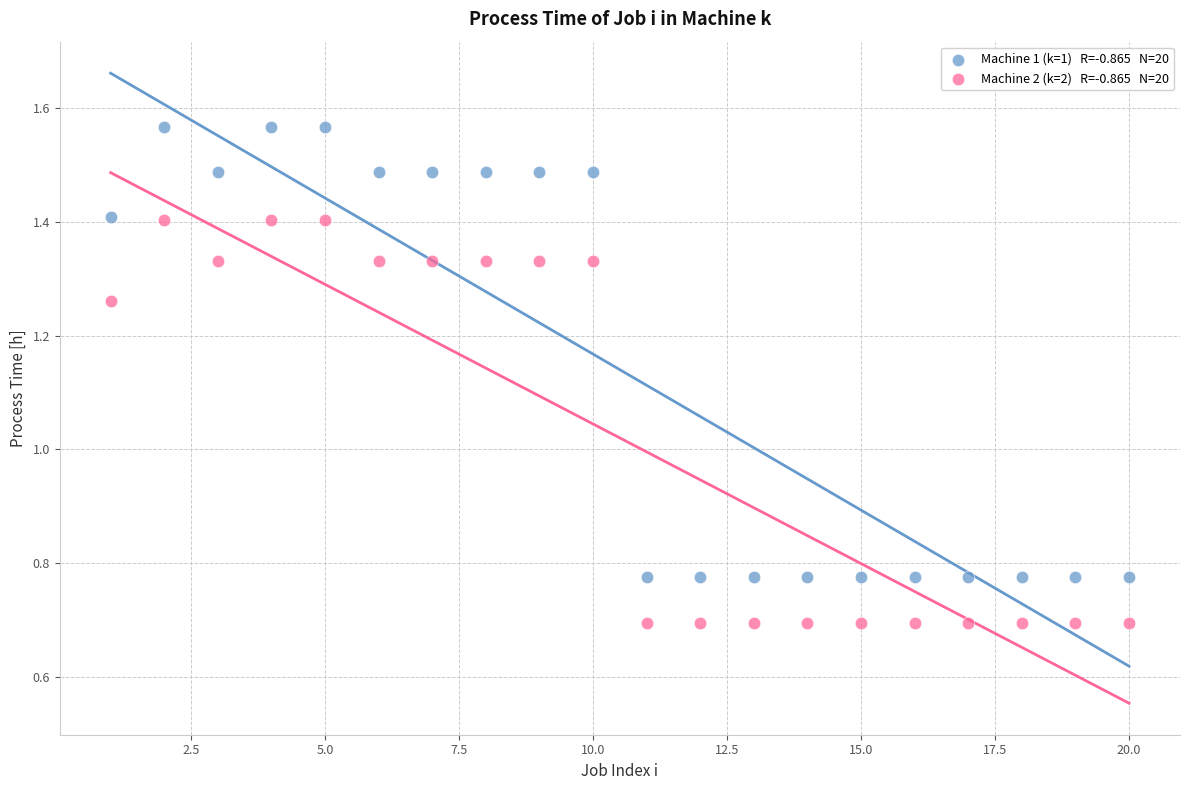

Across all data points, what is the range of Y values (max minus min)?

0.9